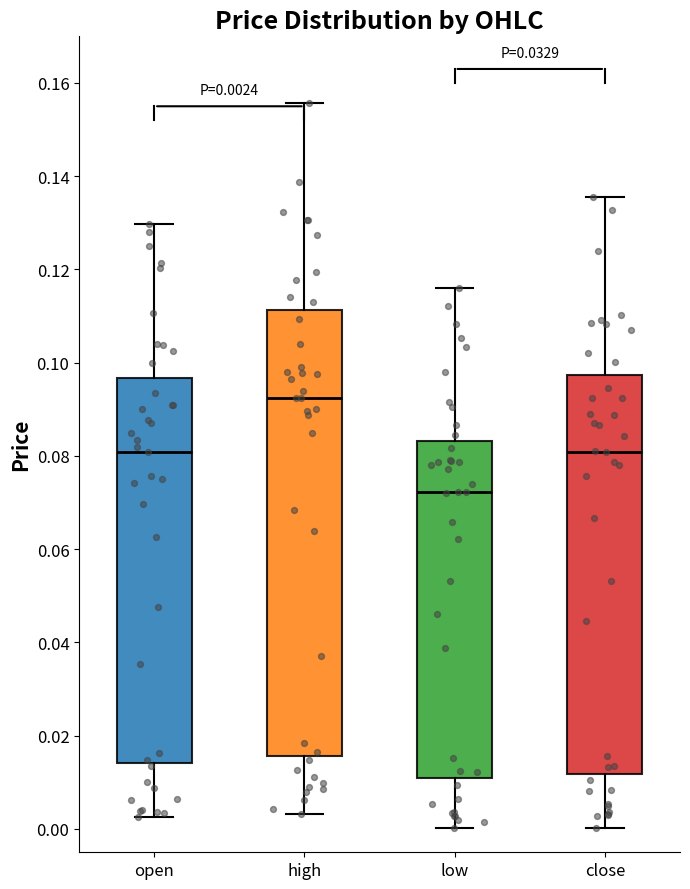

Comparing the boxes themselves (not the whiskers), which one is the tallest?

high